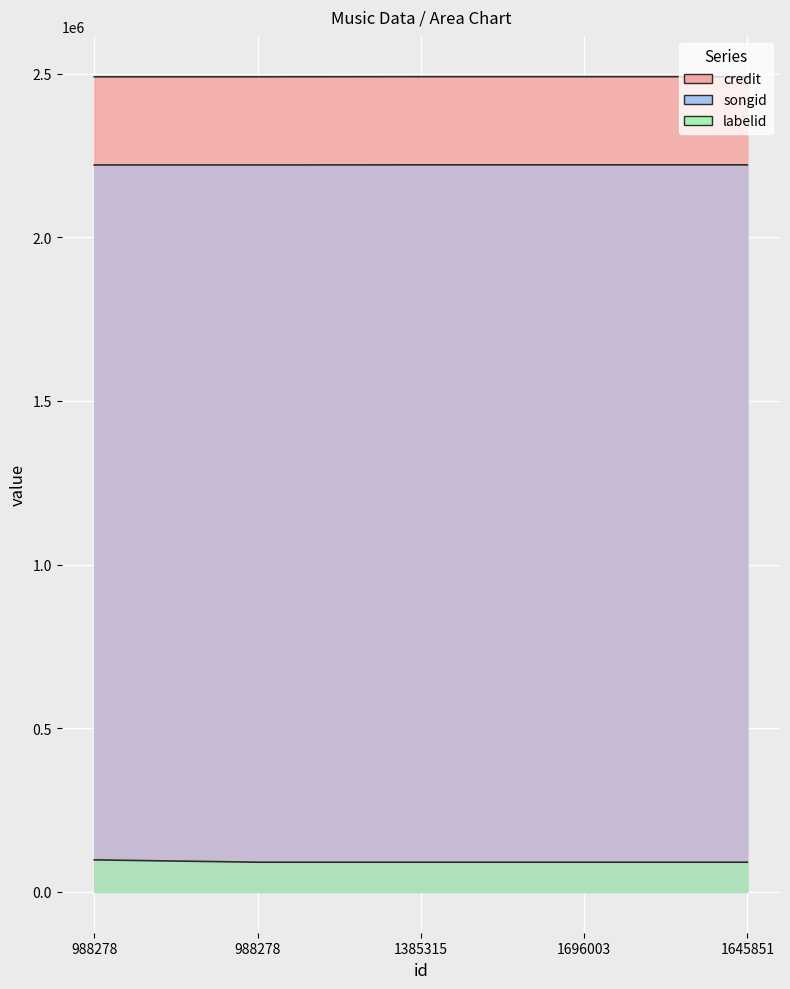

Is it true that credit equals 2490519 at 988278?

True